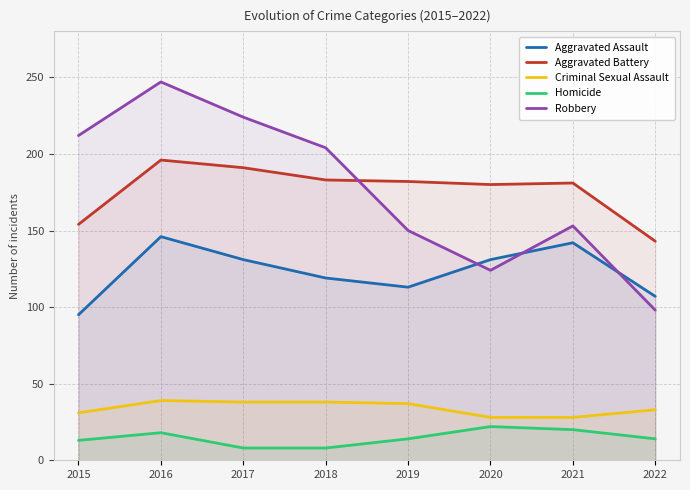

What value does the Homicide series have at 2020, to the nearest 5?

20